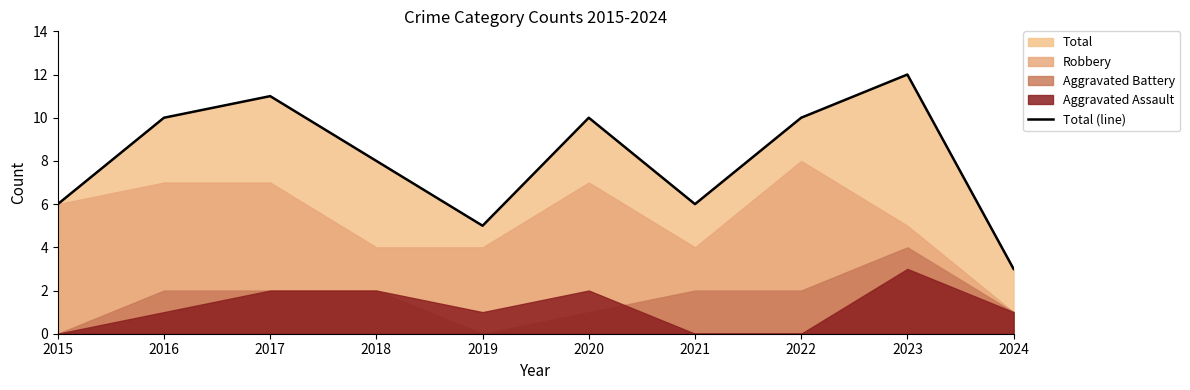

What is the sum of all values?

81